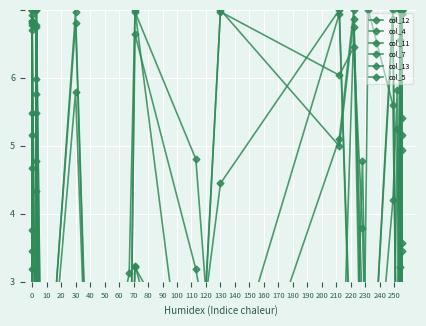

List the series in order of their peak value, highest first.

col_12, col_4, col_11, col_7, col_13, col_5